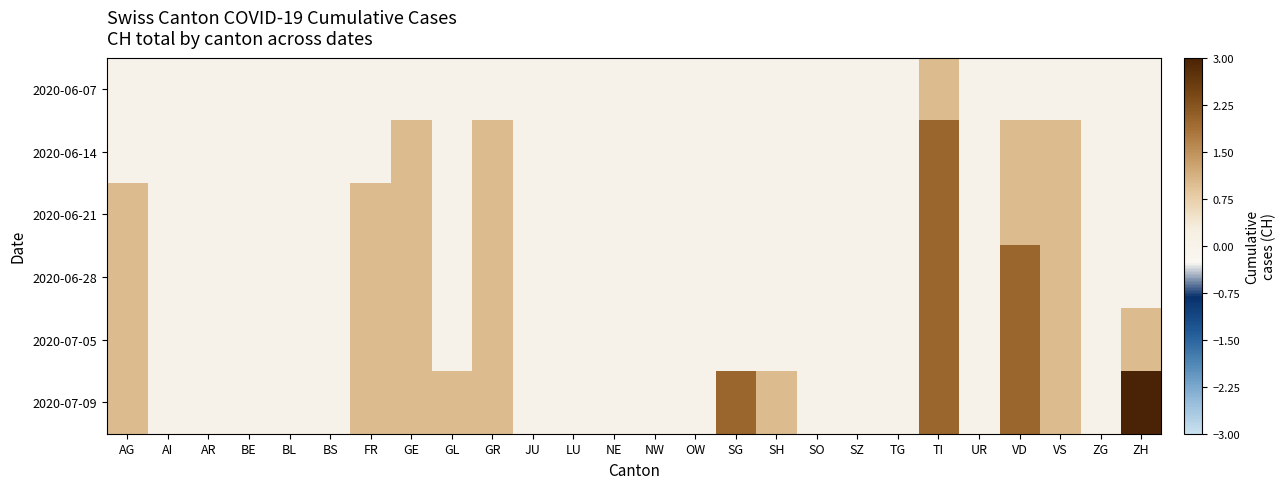

What is the greatest value displayed?

3